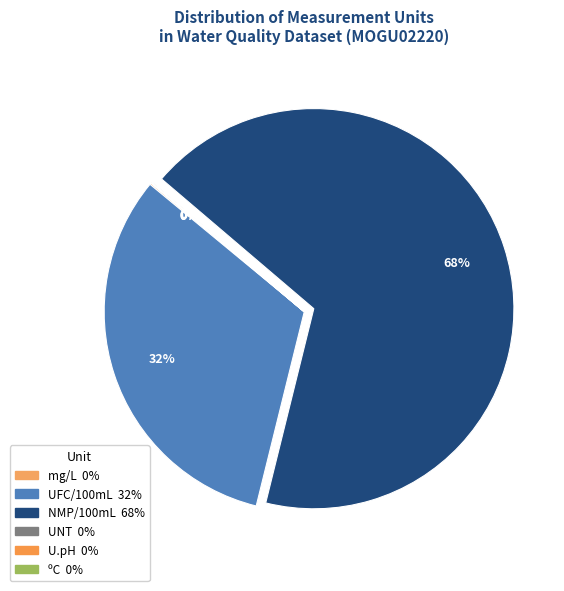

To the nearest percent, what is the difference between the largest and smallest slice percentages?

68%